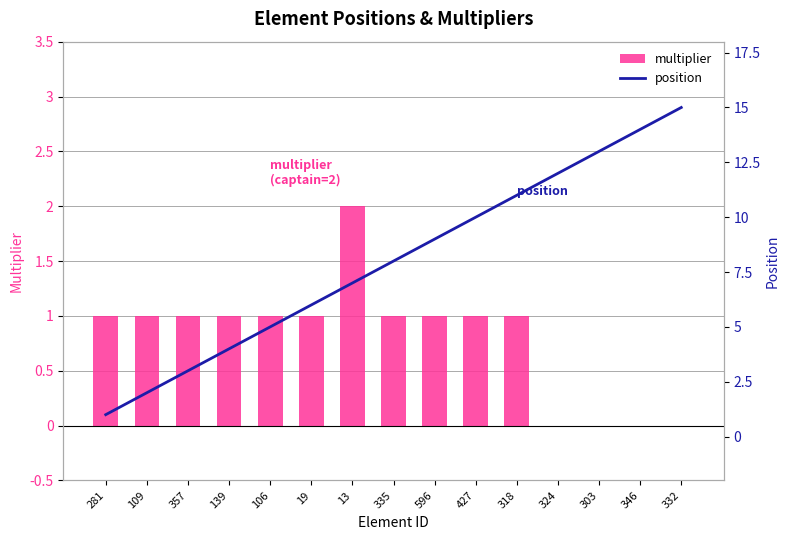

Reading left to right, transcribe all the data shown in this chart.

multiplier: 281=1	109=1	357=1	139=1	106=1	19=1	13=2	335=1	596=1	427=1	318=1	324=0	303=0	346=0	332=0
position: 281=1	109=2	357=3	139=4	106=5	19=6	13=7	335=8	596=9	427=10	318=11	324=12	303=13	346=14	332=15